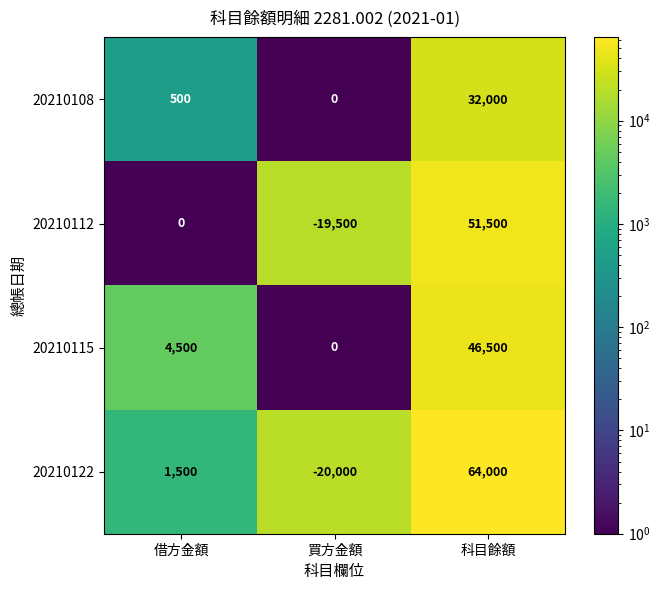

What is the smallest value displayed?

-20000